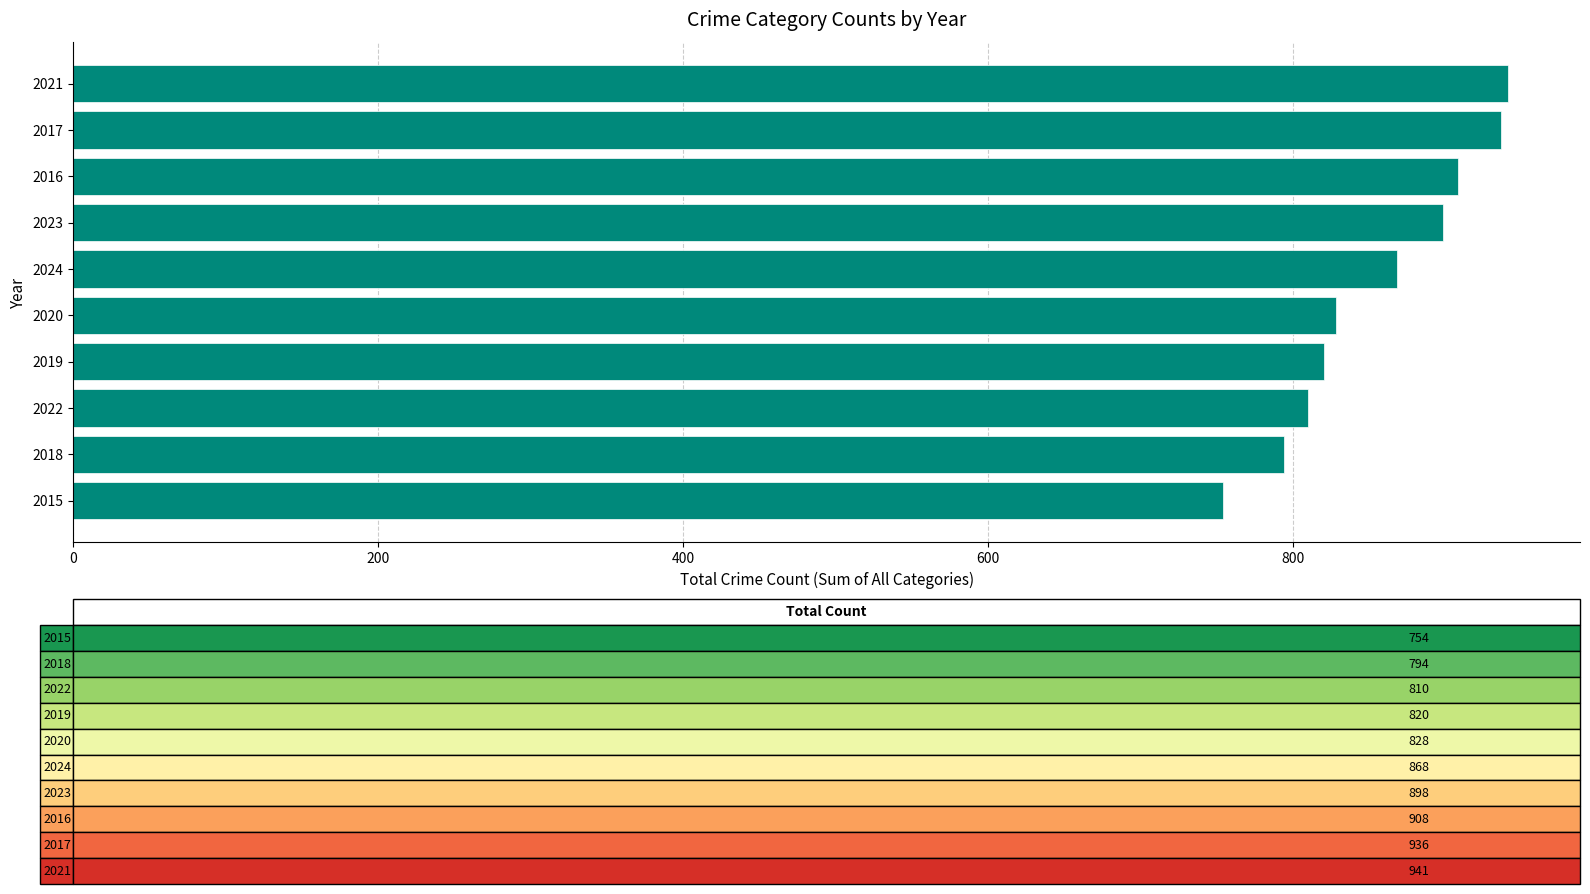

Reading top to bottom, transcribe all the data shown in this chart.

2021=941	2017=936	2016=908	2023=898	2024=868	2020=828	2019=820	2022=810	2018=794	2015=754